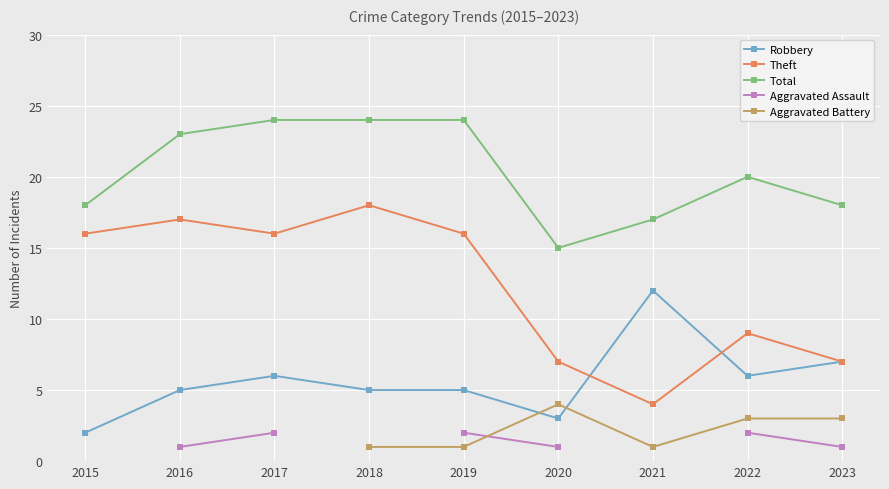

What is the value of the Robbery point at the 3rd from the left?

6